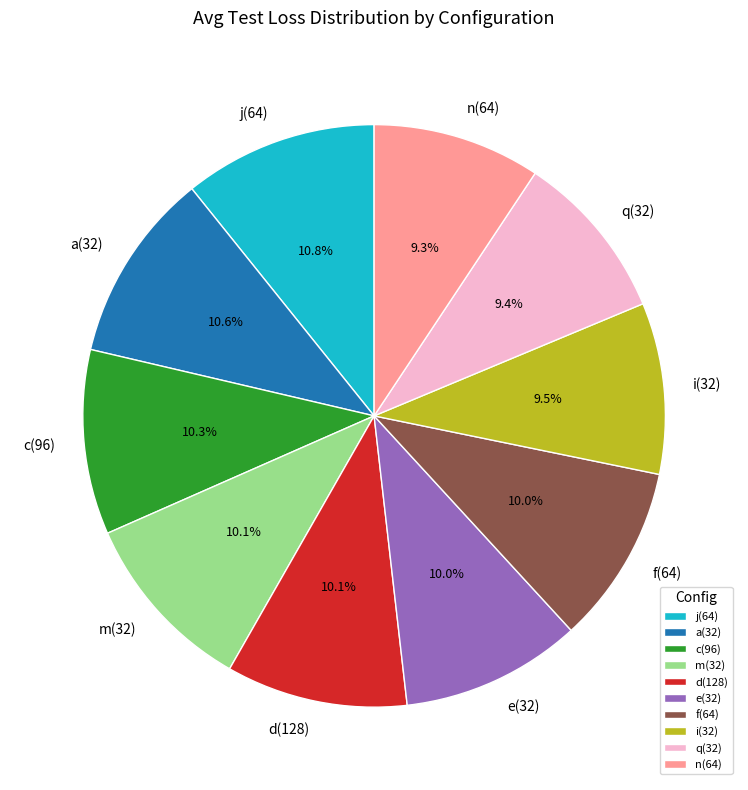

Do i(32) and j(64) together represent more than half of the pie?

No